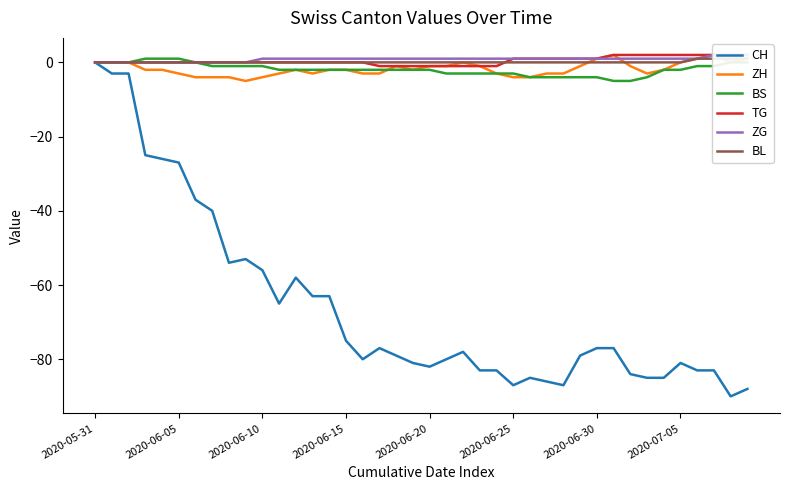

What is the label of the 22nd point from the left?

21